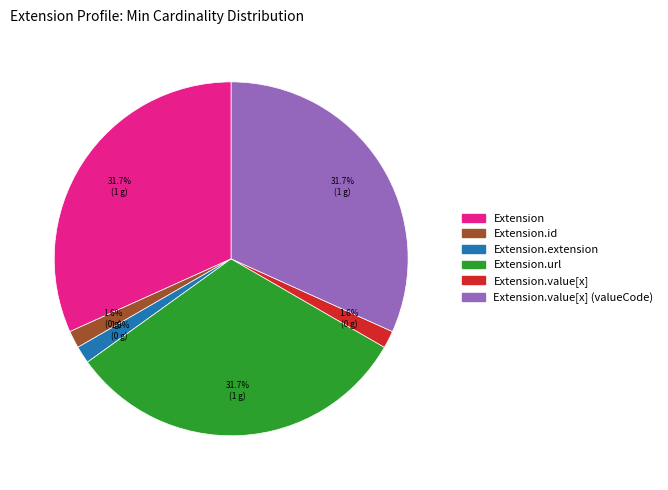

Is there any slice that represents more than half of the pie?

No